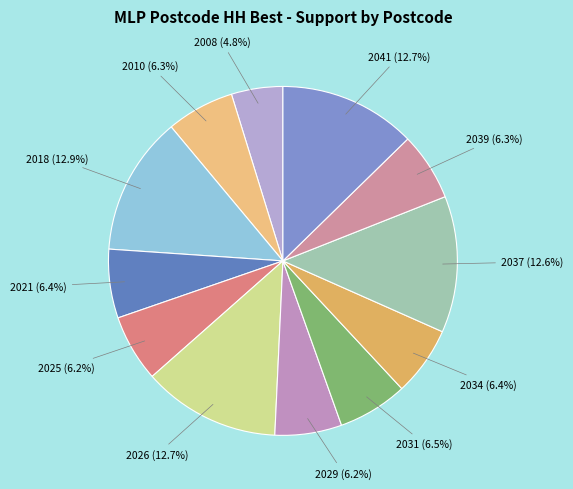

How many slices are in this pie chart?

12